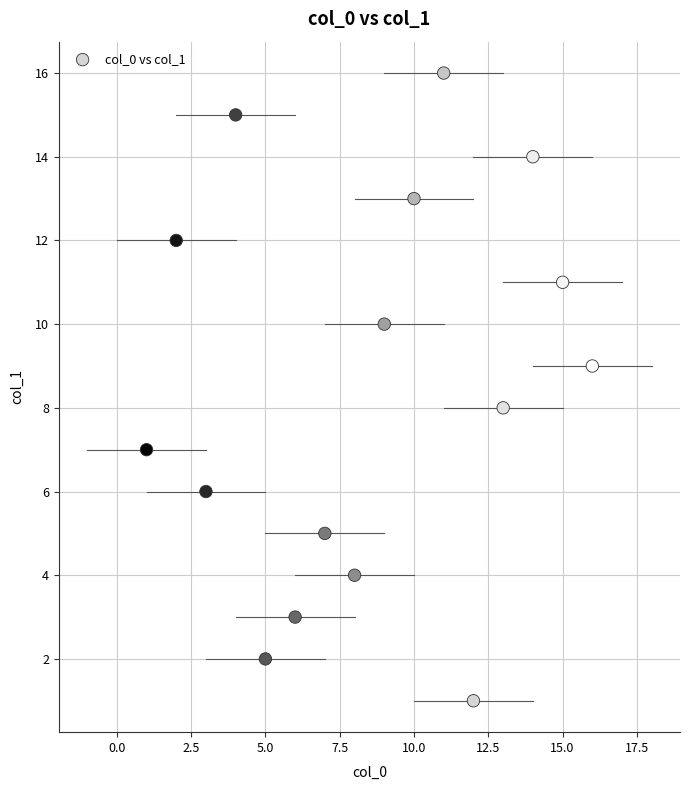

What is the range of Y values (max minus min)?

15